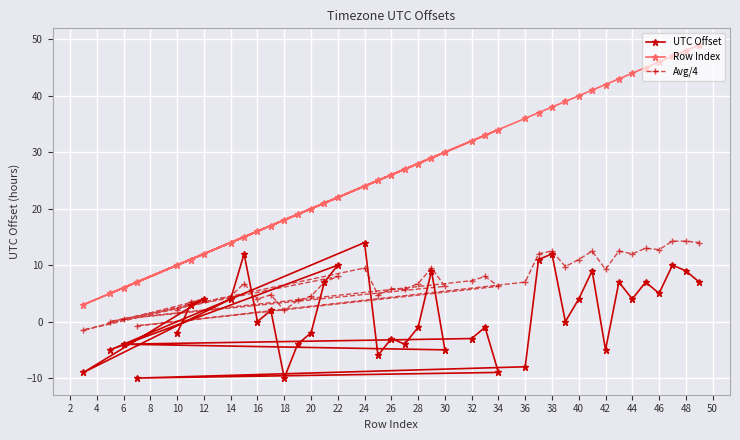

Reading left to right, extract all data points from this chart.

UTC Offset: -2.0	3.0	4.0	-9.0	4.0	12.0	0.0	2.0	-10.0	-4.0	-2.0	7.0	10.0	-5.0	14.0	-6.0	-3.0	-4.0	-1.0	9.0	-5.0	-4.0	-3.0	-1.0	-9.0	-10.0	-8.0	11.0	12.0	0.0	4.0	9.0	-5.0	7.0	4.0	7.0	5.0	10.0	9.0	7.0
Row Index: 10.0	11.0	12.0	3.0	14.0	15.0	16.0	17.0	18.0	19.0	20.0	21.0	22.0	5.0	24.0	25.0	26.0	27.0	28.0	29.0	30.0	6.0	32.0	33.0	34.0	7.0	36.0	37.0	38.0	39.0	40.0	41.0	42.0	43.0	44.0	45.0	46.0	47.0	48.0	49.0
Avg/4: 2.0	3.5	4.0	-1.5	4.5	6.8	4.0	4.8	2.0	3.8	4.5	7.0	8.0	0.0	9.5	4.8	5.8	5.8	6.8	9.5	6.2	0.5	7.2	8.0	6.2	-0.8	7.0	12.0	12.5	9.8	11.0	12.5	9.2	12.5	12.0	13.0	12.8	14.2	14.2	14.0